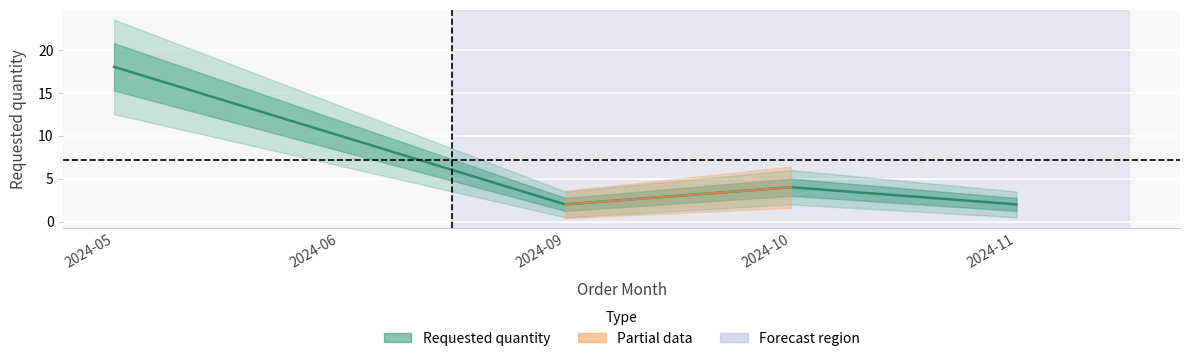

Reading left to right, transcribe all the data shown in this chart.

2024-05=18	2024-06=10	2024-09=2	2024-10=4	2024-11=2